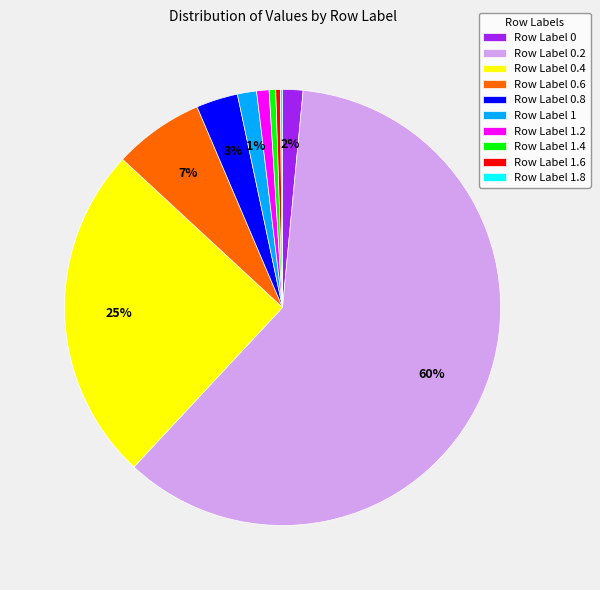

To the nearest percent, what portion does Row Label 1.2 represent?

1%